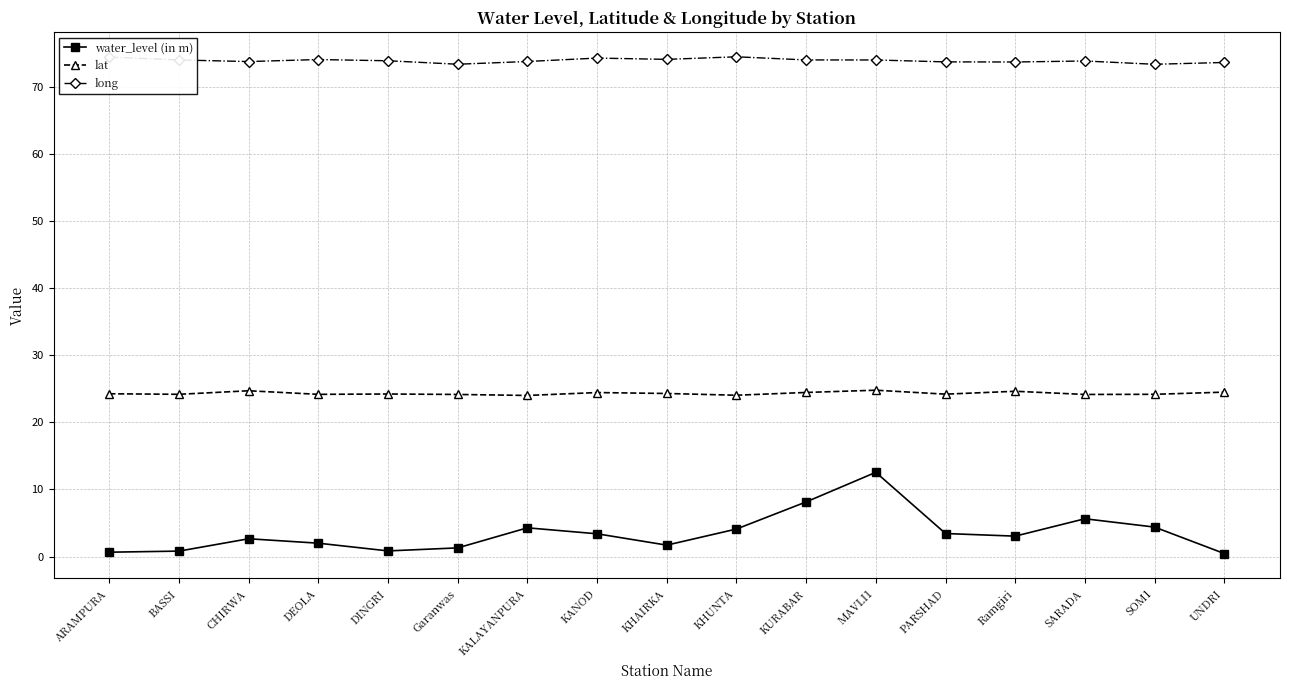

What is the value of the lat point at the 1st from the left?

24.3